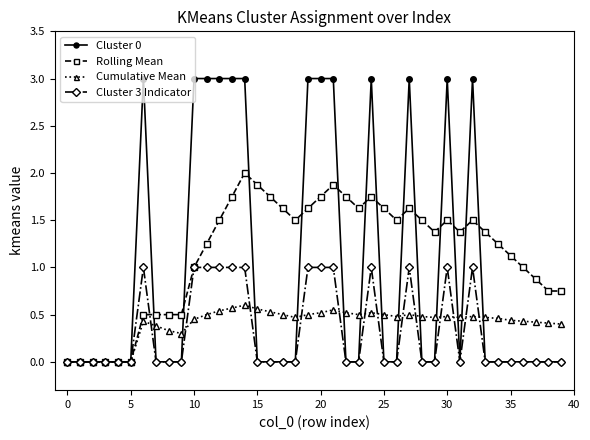

Which series has the widest spread of values?

Cluster 0